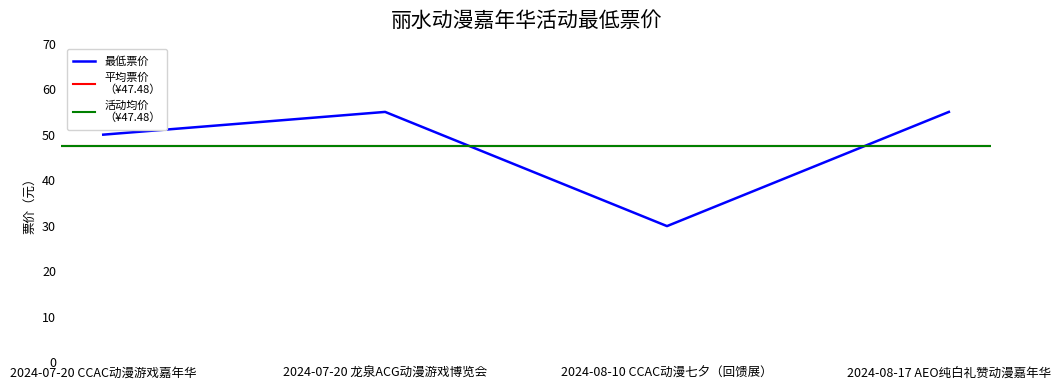

What is the difference between the second highest and second lowest values?

5.0